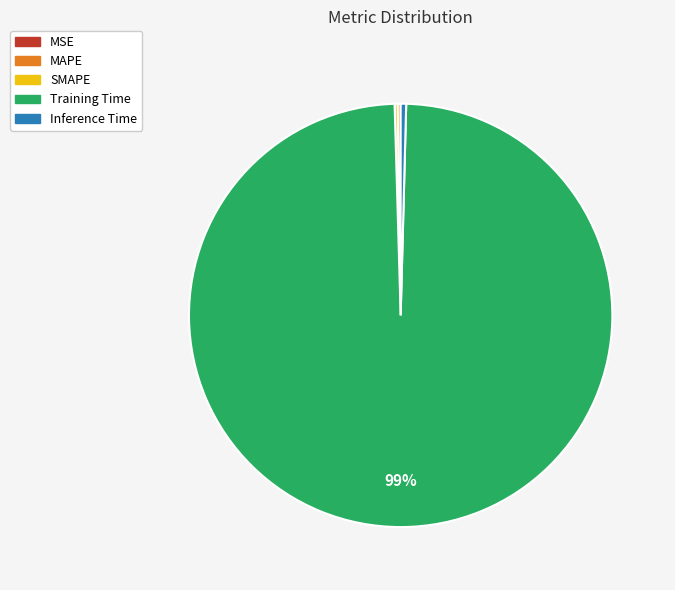

Do Training Time and Inference Time together represent more than half of the pie?

Yes